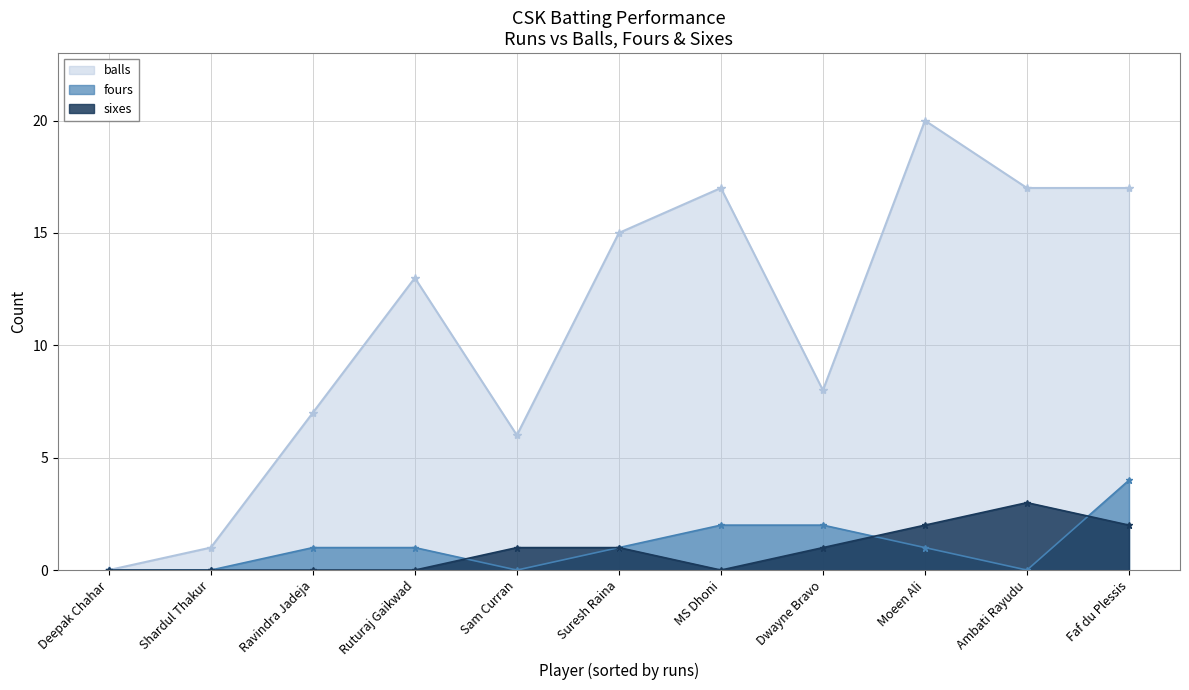

At which label does fours reach its minimum?

Ambati Rayudu